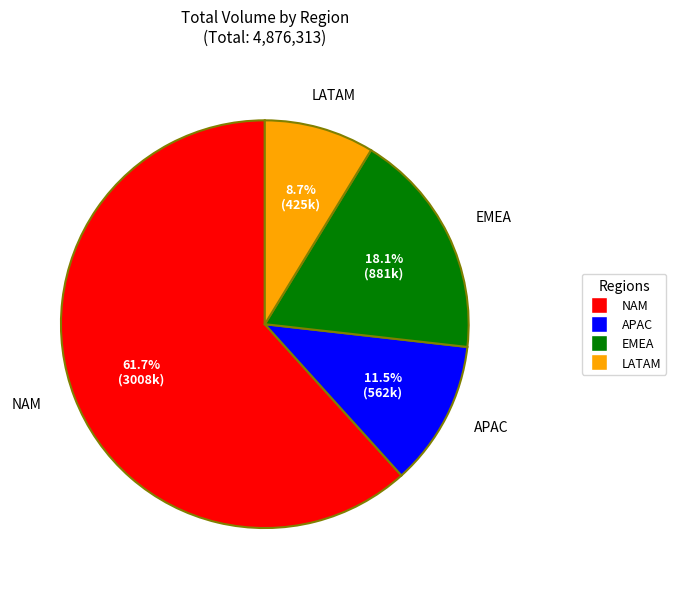

Rank the categories by value from lowest to highest.

LATAM, APAC, EMEA, NAM